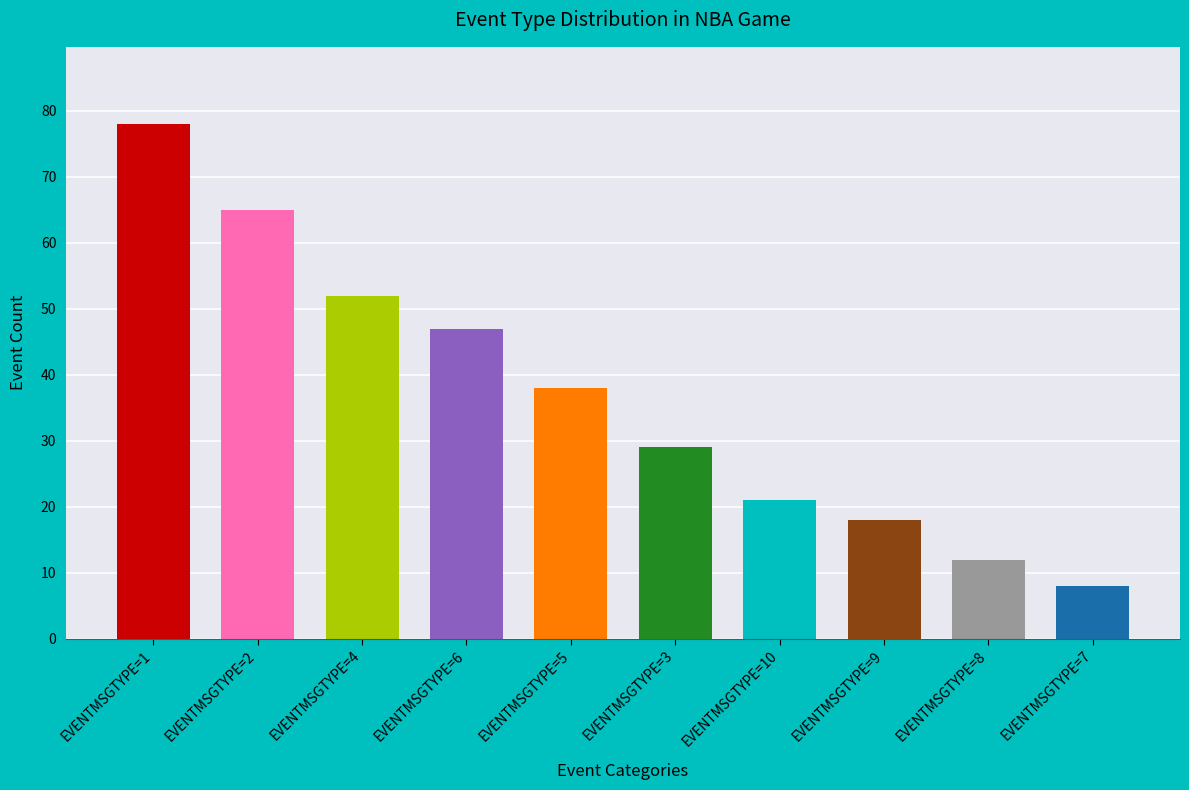

Rank the categories by value from lowest to highest.

EVENTMSGTYPE=7, EVENTMSGTYPE=8, EVENTMSGTYPE=9, EVENTMSGTYPE=10, EVENTMSGTYPE=3, EVENTMSGTYPE=5, EVENTMSGTYPE=6, EVENTMSGTYPE=4, EVENTMSGTYPE=2, EVENTMSGTYPE=1